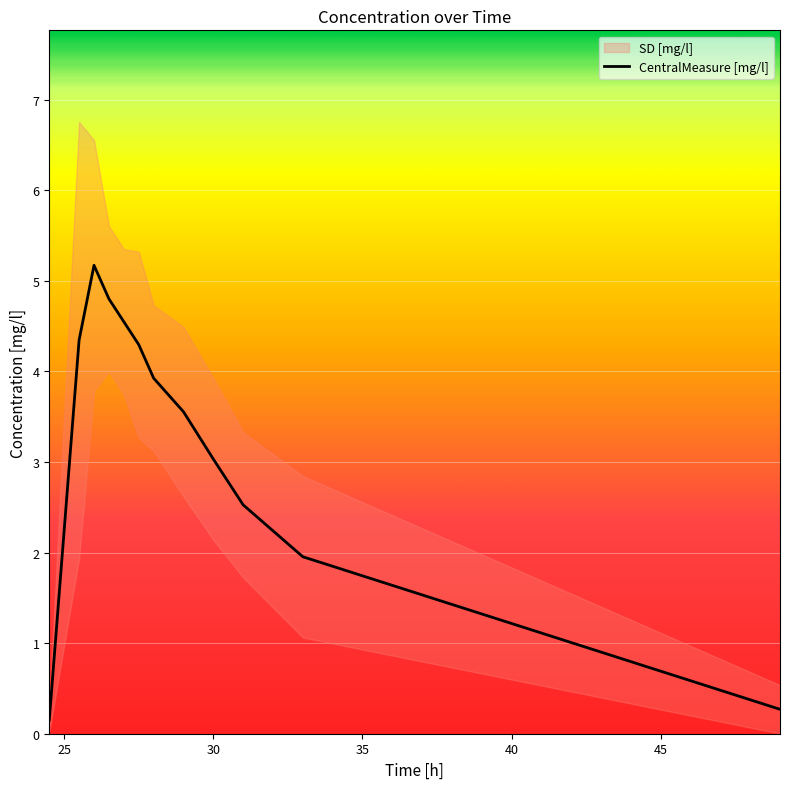

What is the value of the 4th point from the left?

4.8